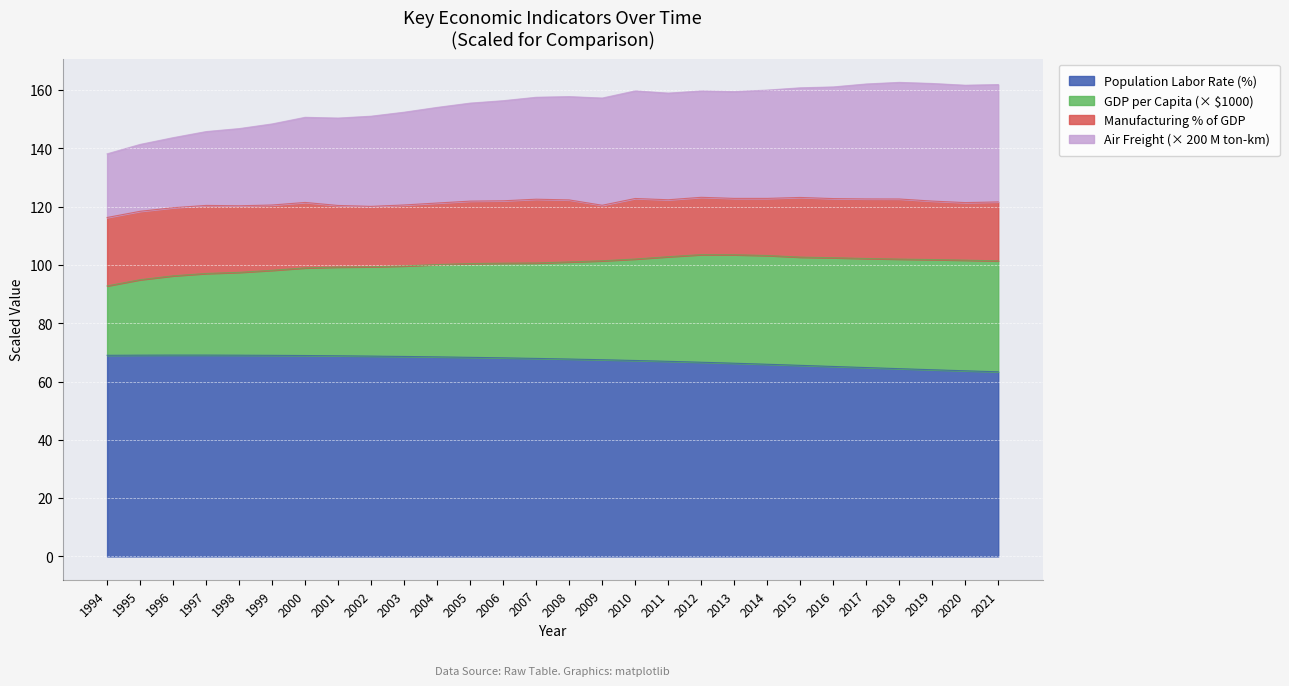

True or false: Population Labor Rate (%) has a value of 69.1 at 1995.

True